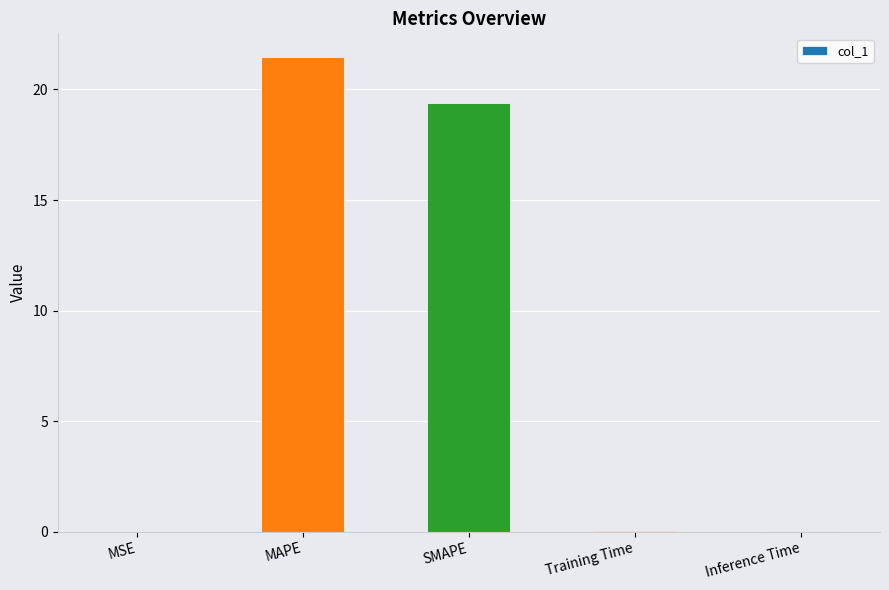

True or false: the data shows 19.4 at SMAPE.

True